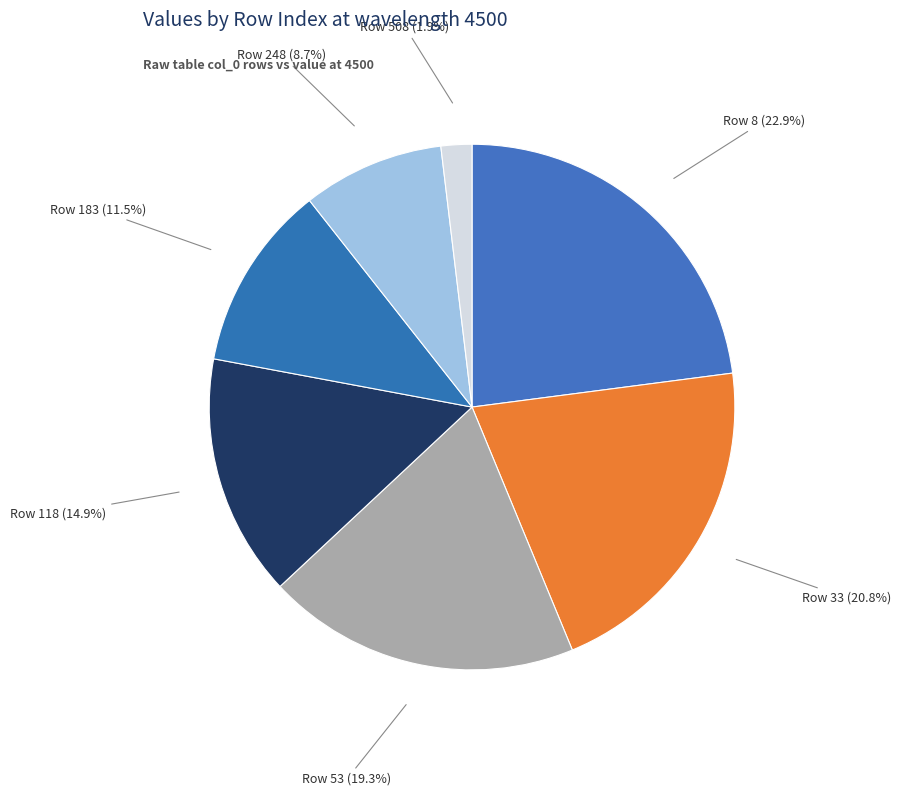

Combined, do Row 183 (11.5%) and Row 118 (14.9%) account for over 50%?

No